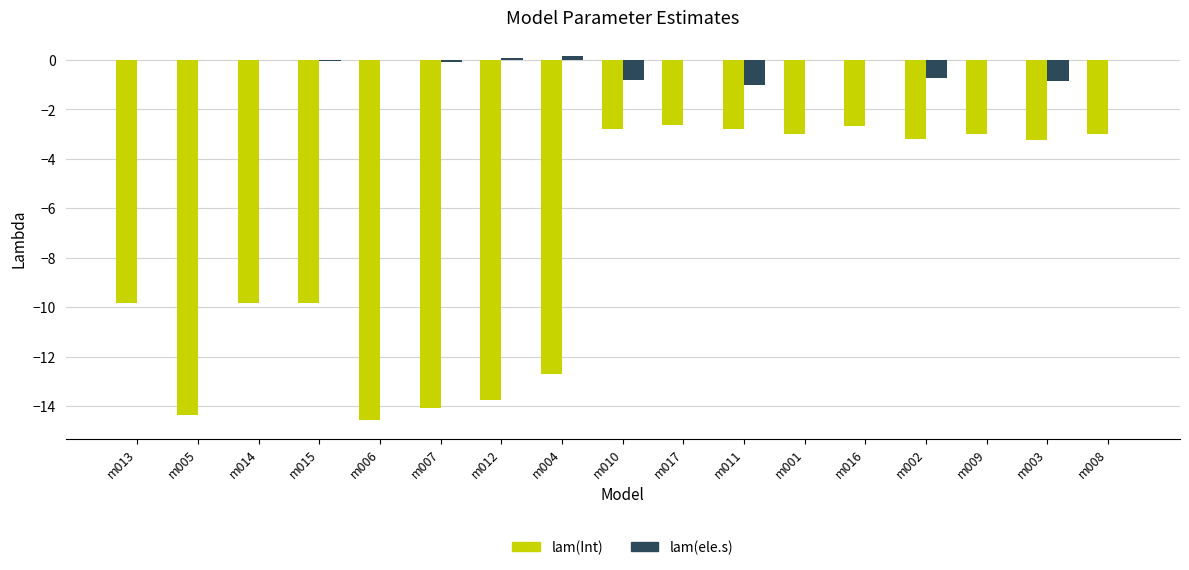

The lam(Int) series shows -20.8 at m005. True or false?

False